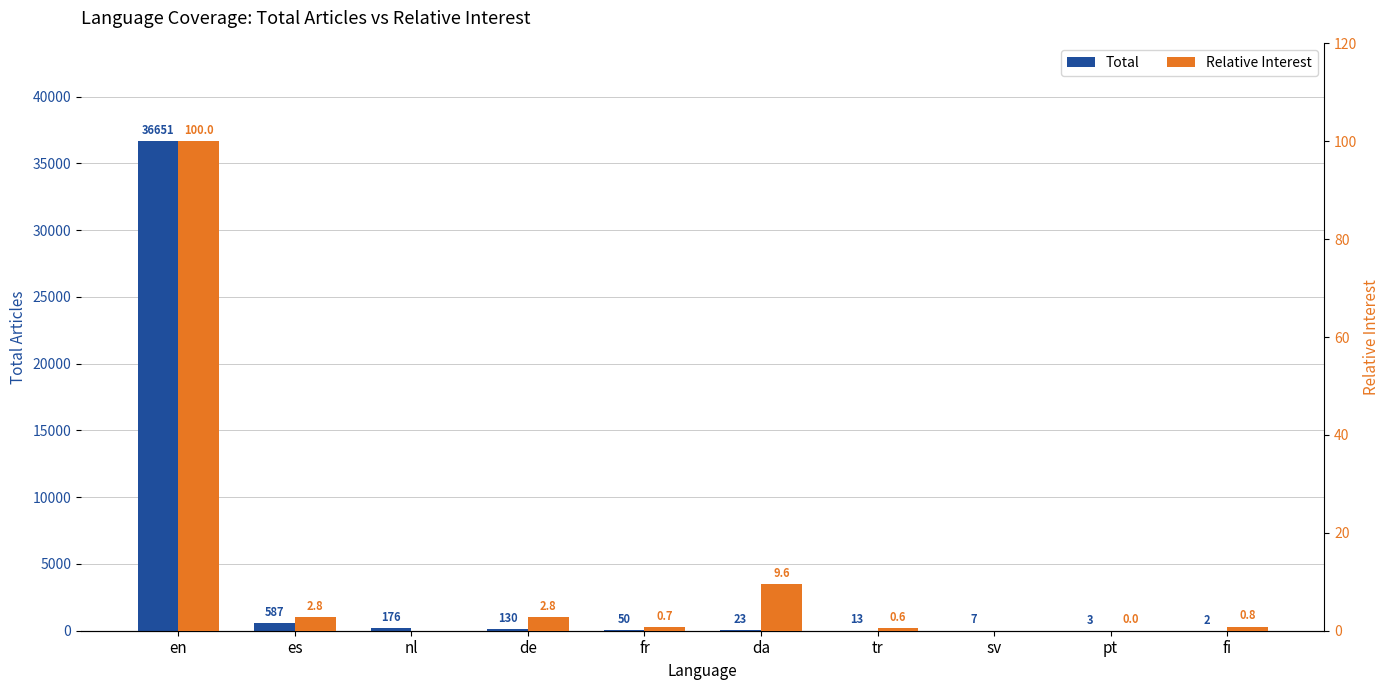

At pt, list the series in order from smallest to largest.

Relative Interest, Total